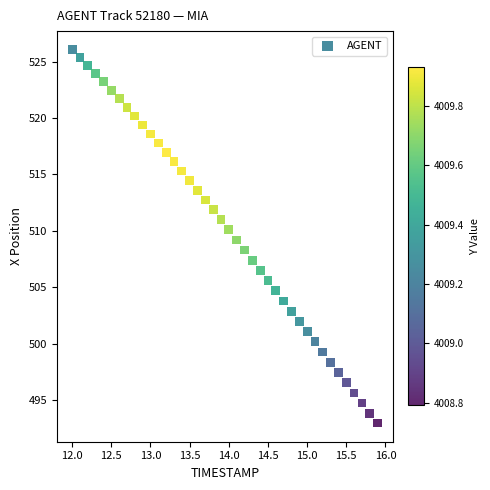

What is the range of Y values (max minus min)?

33.0